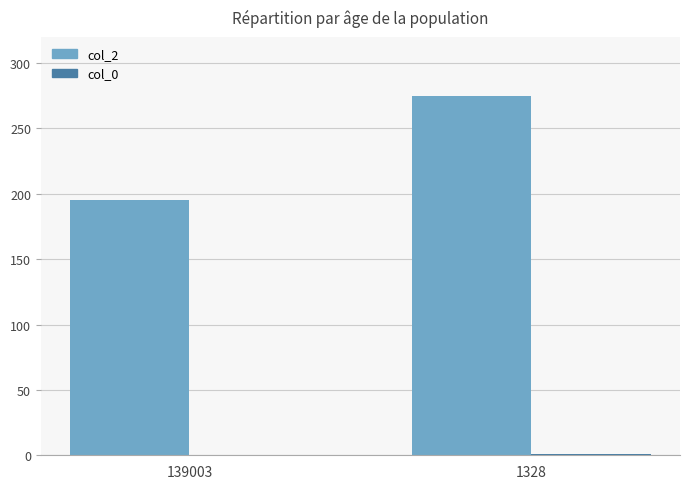

Between 139003 and 1328, which series saw the biggest shift?

col_2